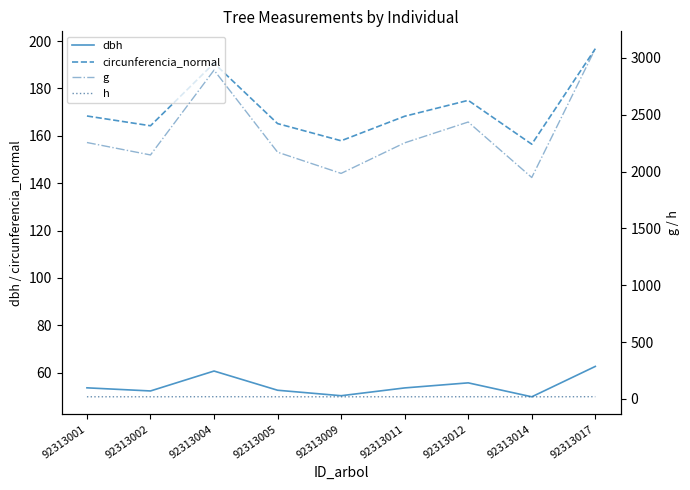

What is the minimum value shown in the chart?

18.4